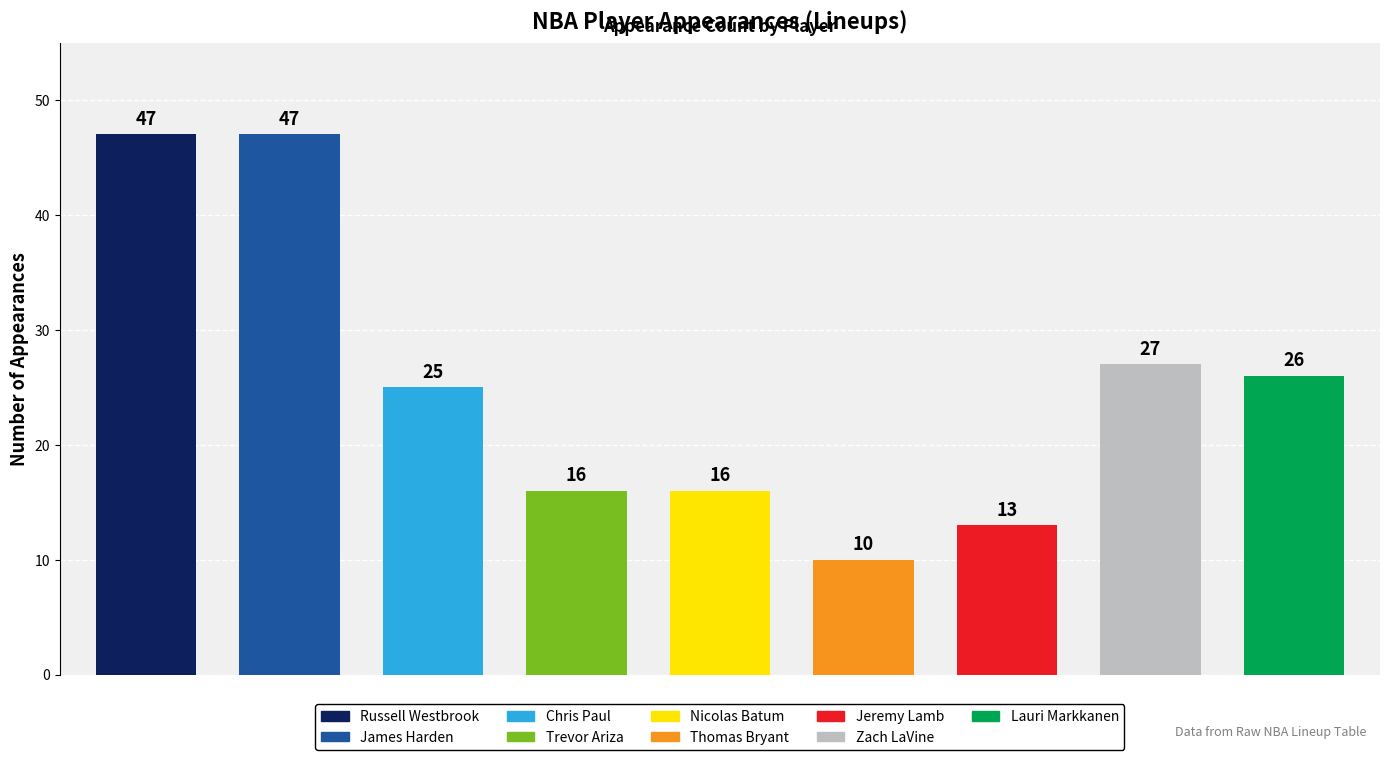

What is the difference between the maximum and second lowest values?

34